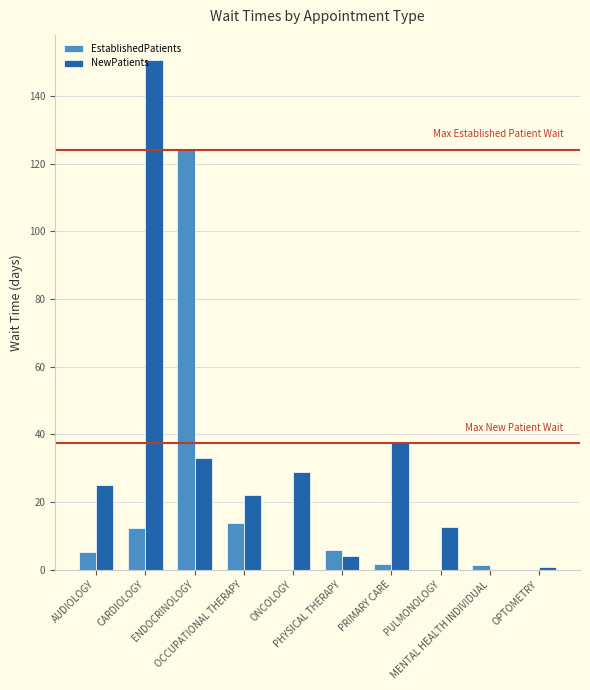

At which category does the chart reach its peak across all series?

CARDIOLOGY